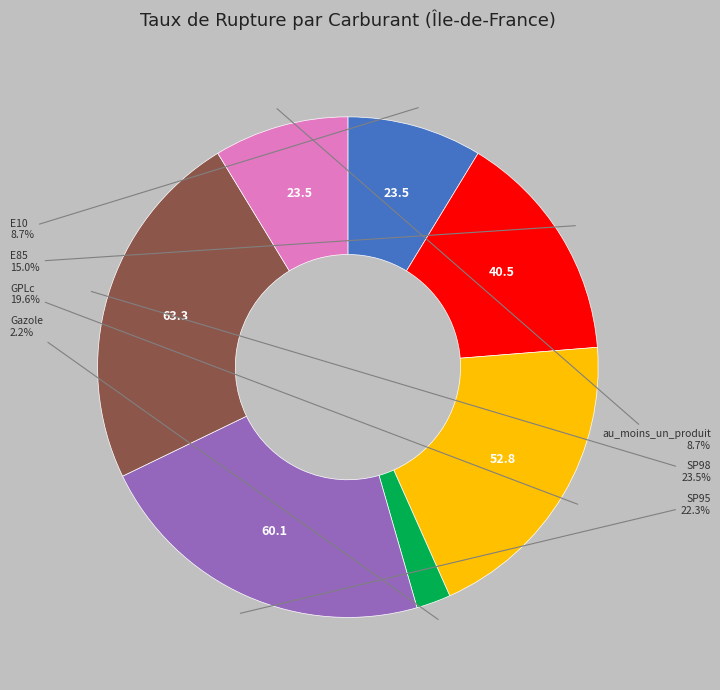

To the nearest percent, what is the difference between the largest and smallest slice percentages?

21%